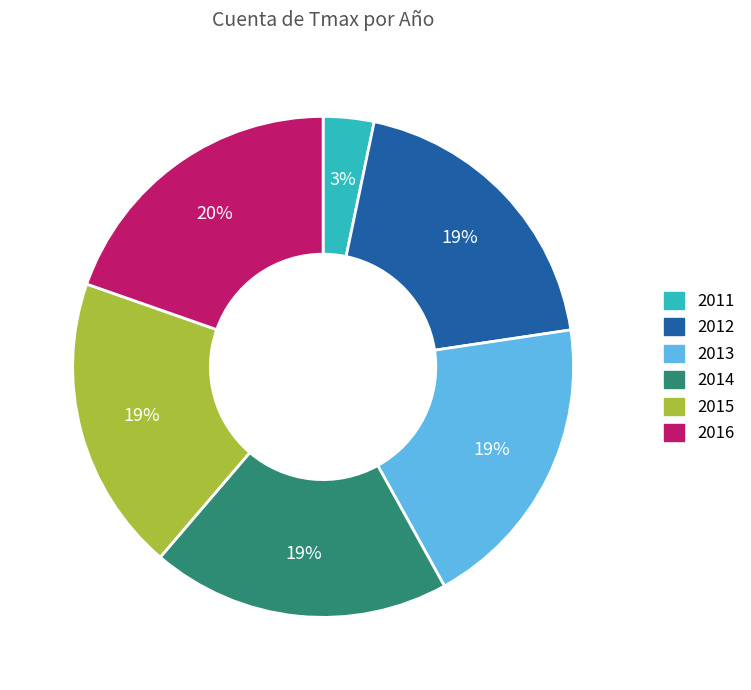

Do 2014 and 2015 together represent more than half of the pie?

No